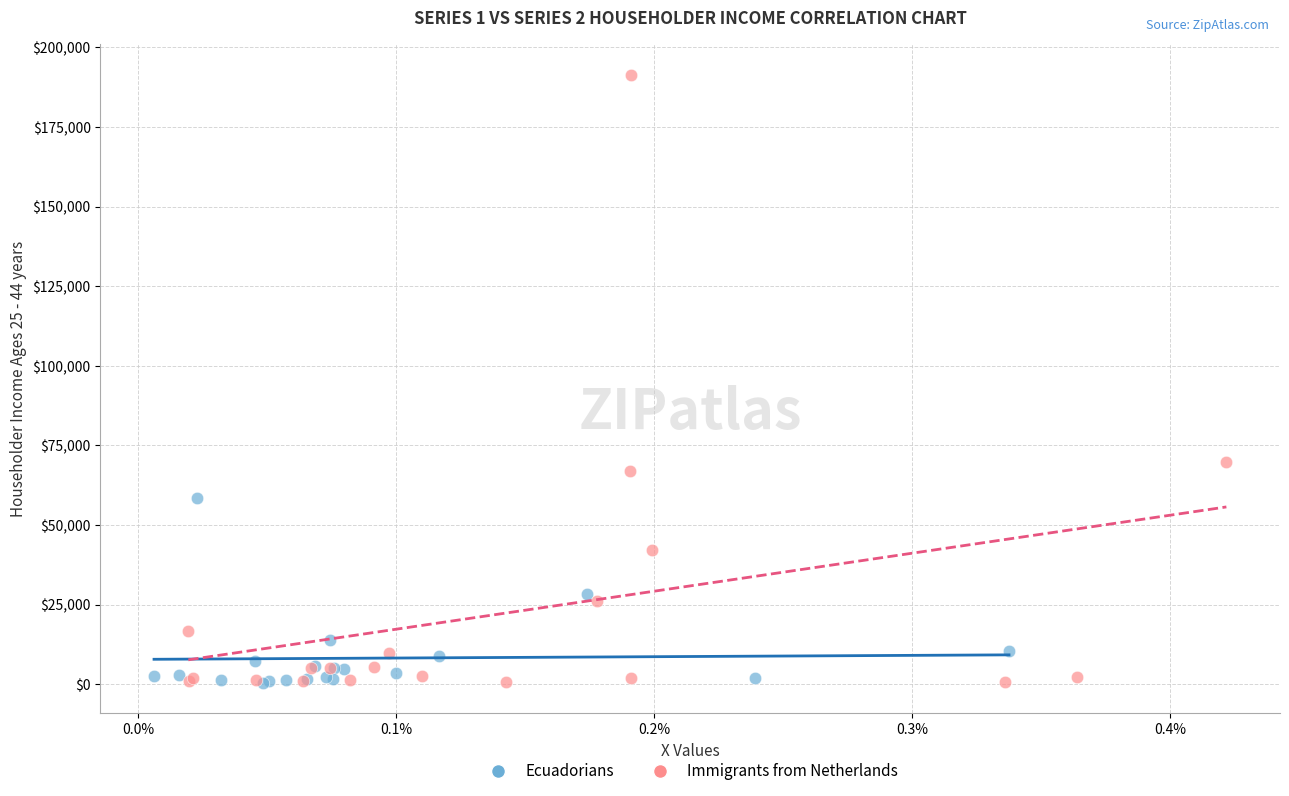

Which series reaches the maximum Y coordinate?

Immigrants from Netherlands